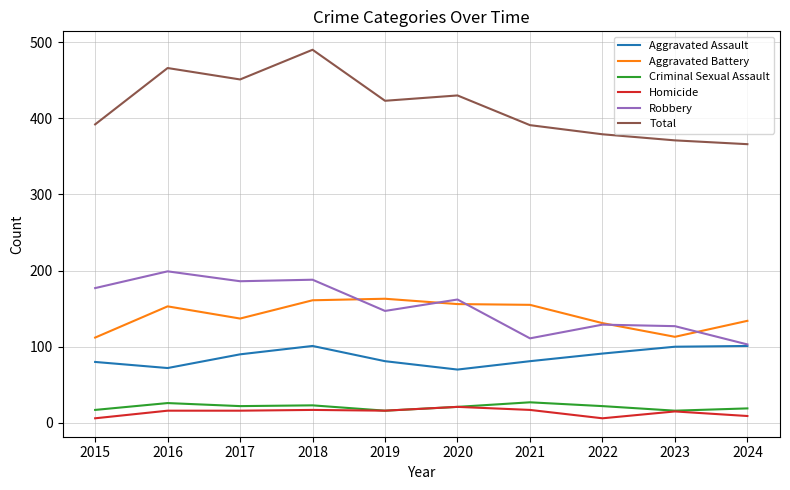

Is this an area chart (filled region under the line)?

No